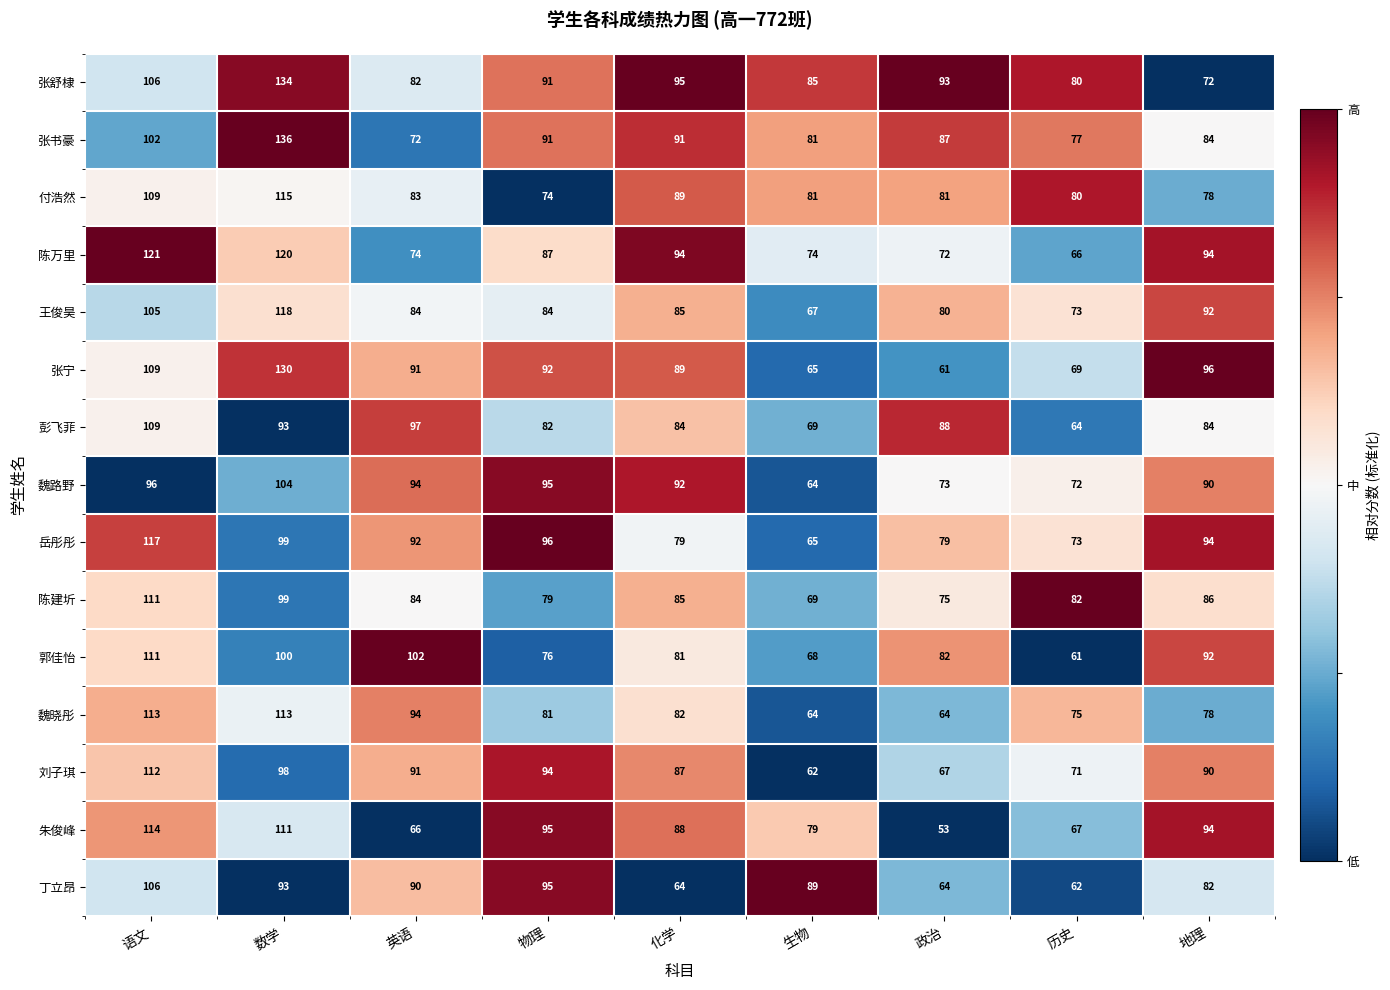

What is the difference between the maximum and minimum values in the 郭佳怡 series?

50